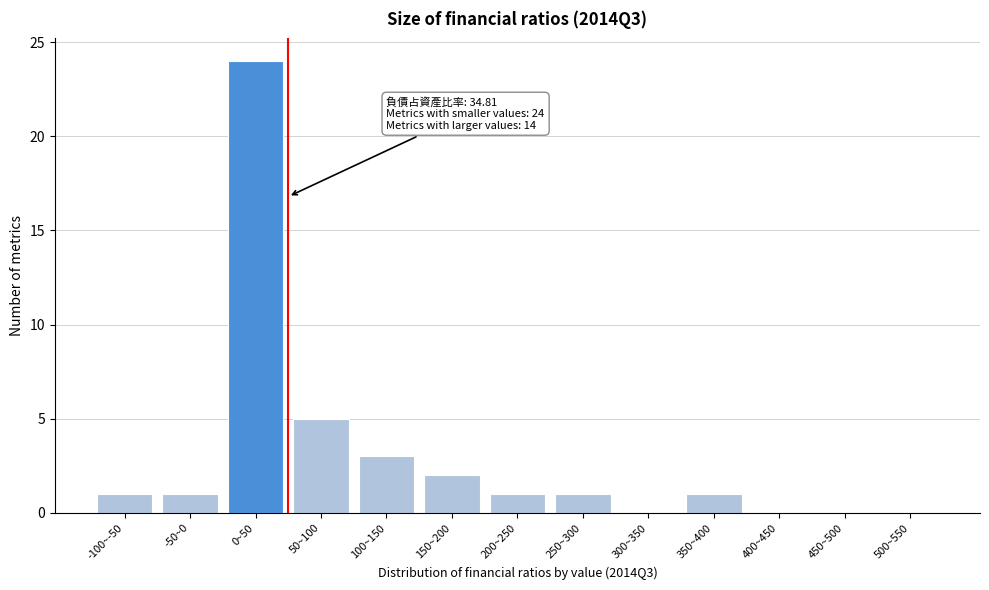

Reading right to left, what are all the values shown in this chart?

500~550=0	450~500=0	400~450=0	350~400=1	300~350=0	250~300=1	200~250=1	150~200=2	100~150=3	50~100=5	0~50=24	-50~0=1	-100~-50=1